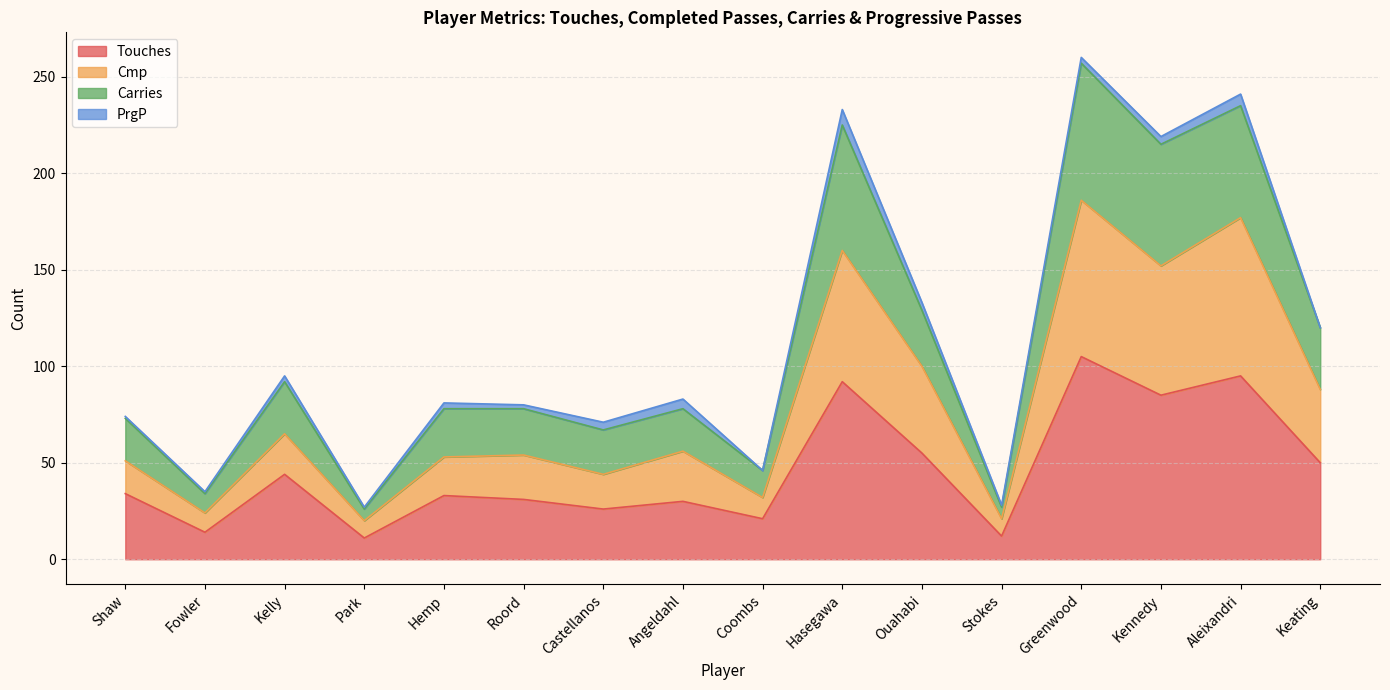

Which category has the highest value in the Touches series?

Greenwood